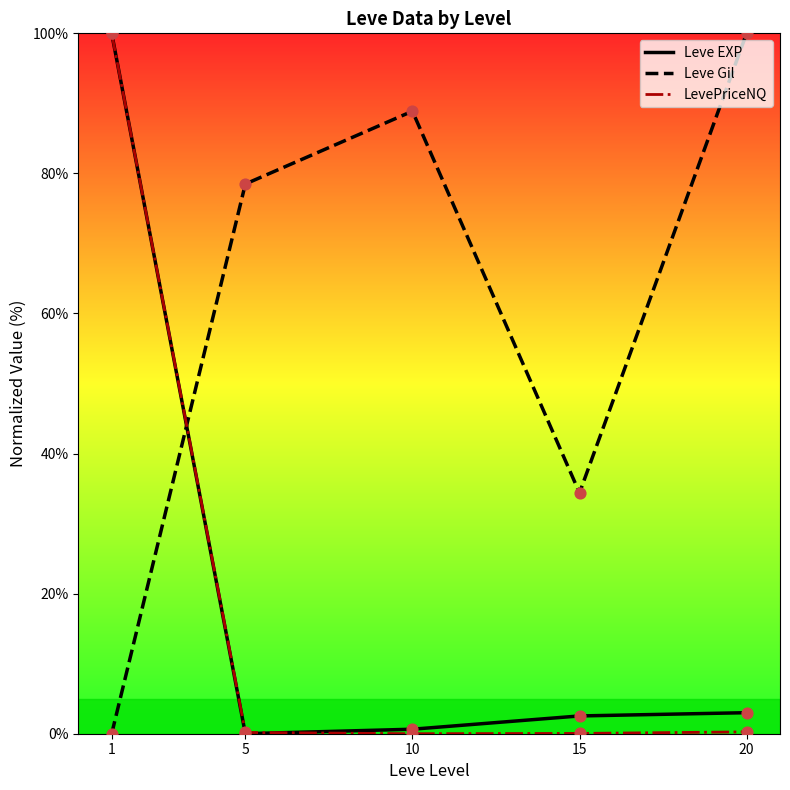

Which series has the widest spread of Y values?

Leve EXP